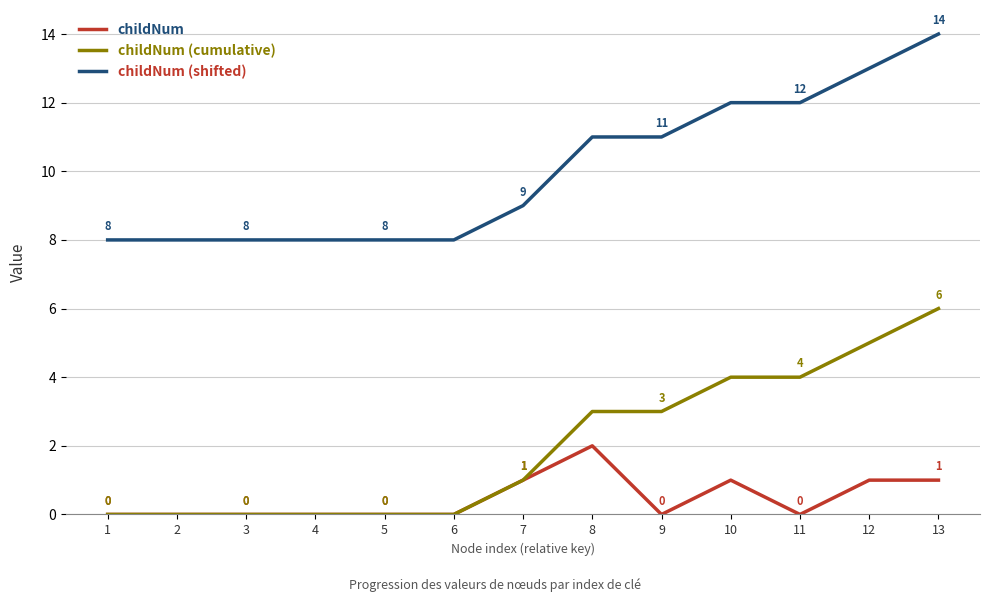

True or false: childNum (shifted) and childNum (cumulative) cross at least once.

False